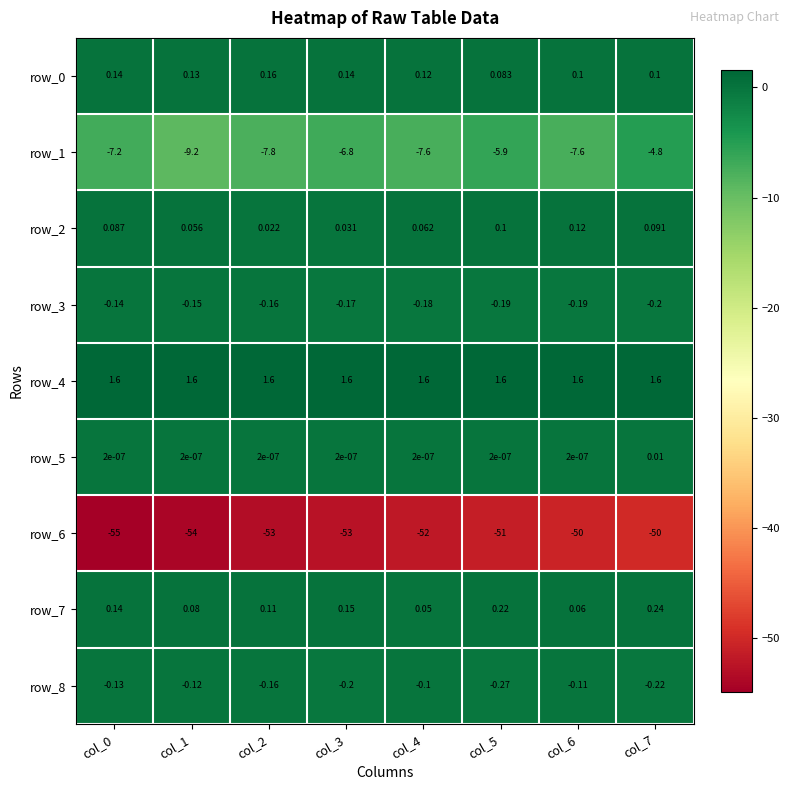

At which label does row_1 first exceed -7?

col_3